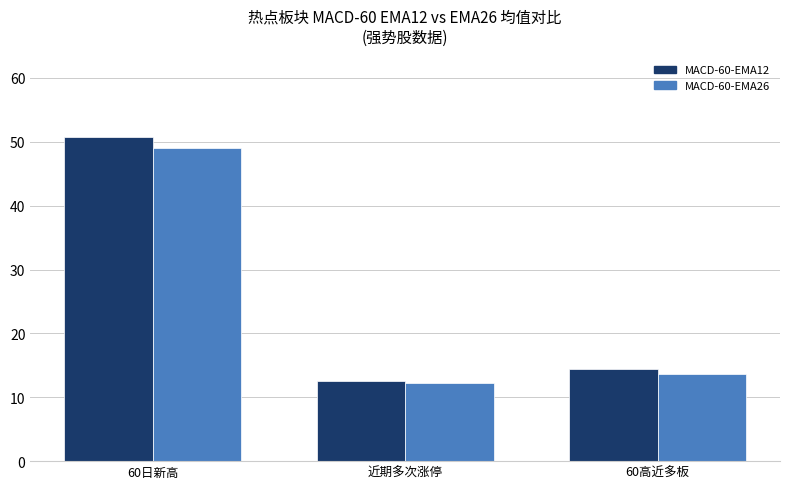

The MACD-60-EMA26 series shows 12.2 at 近期多次涨停. True or false?

True